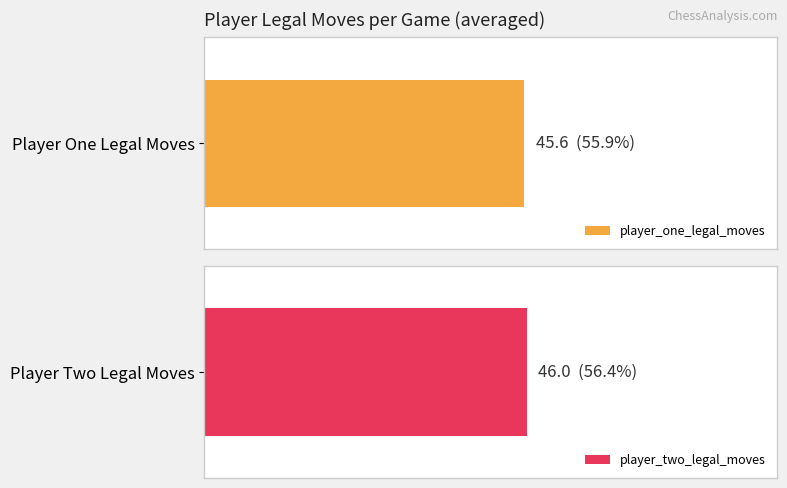

List the series in order of their peak value, lowest first.

player_one_legal_moves, player_two_legal_moves